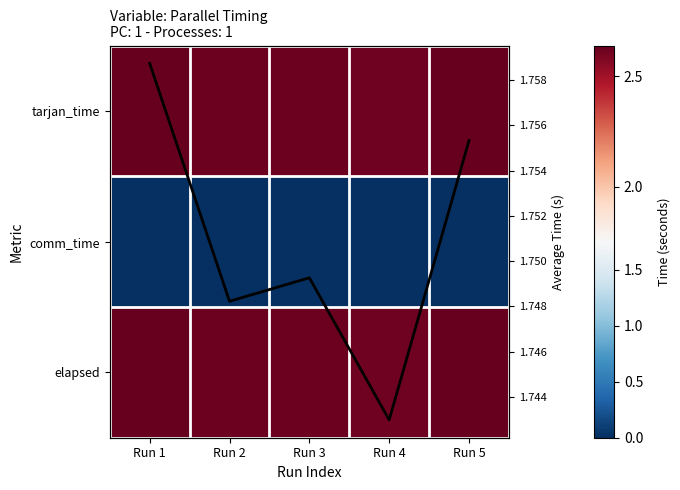

At which category is the sum across all series the highest?

Run 1